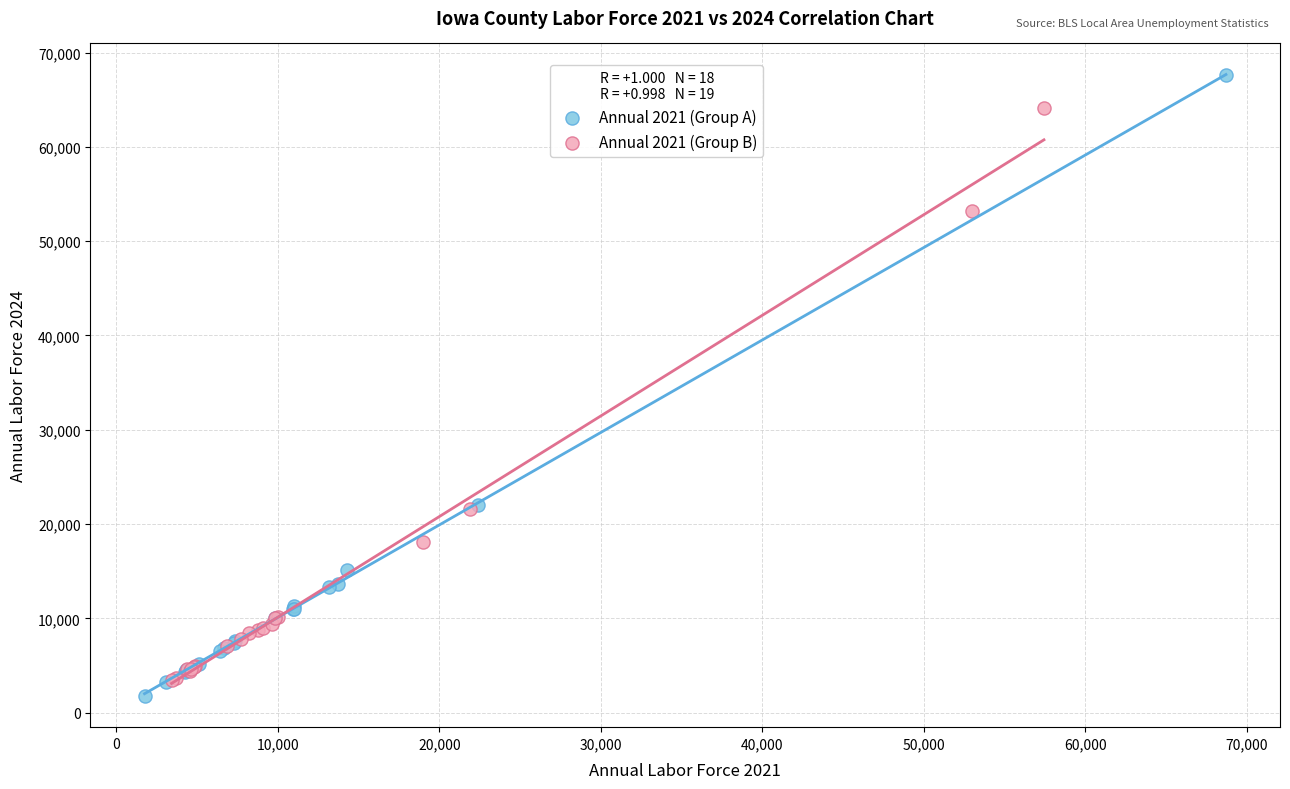

Which series has the largest Y range (max minus min)?

Annual 2021 (Group A)